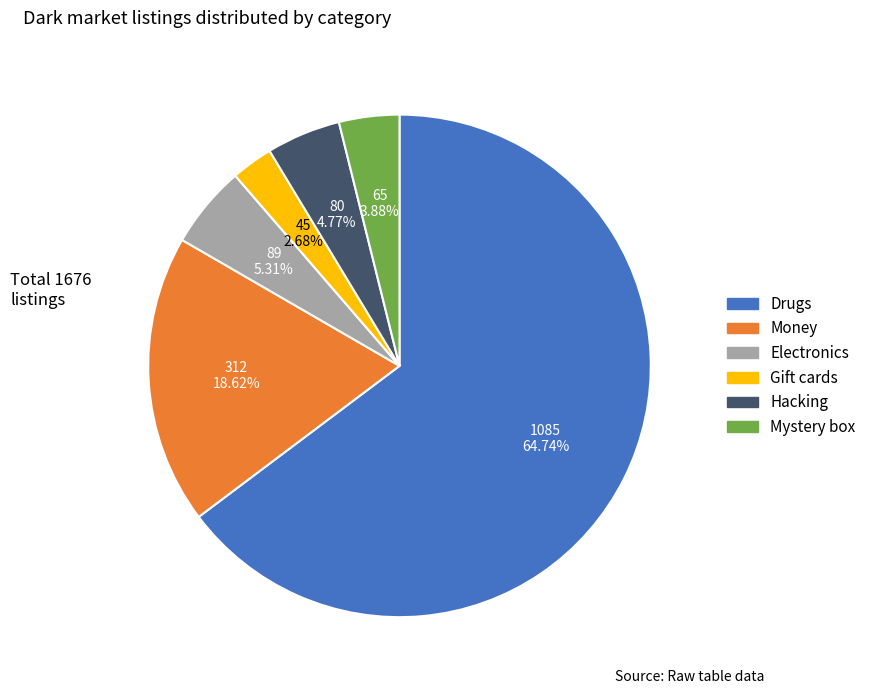

Rank the categories by value from highest to lowest.

Drugs, Money, Electronics, Hacking, Mystery box, Gift cards